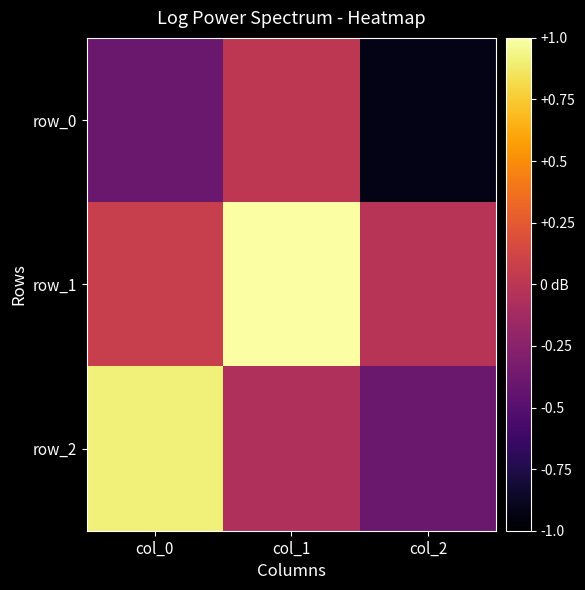

At how many categories does at least one series exceed 0?

2